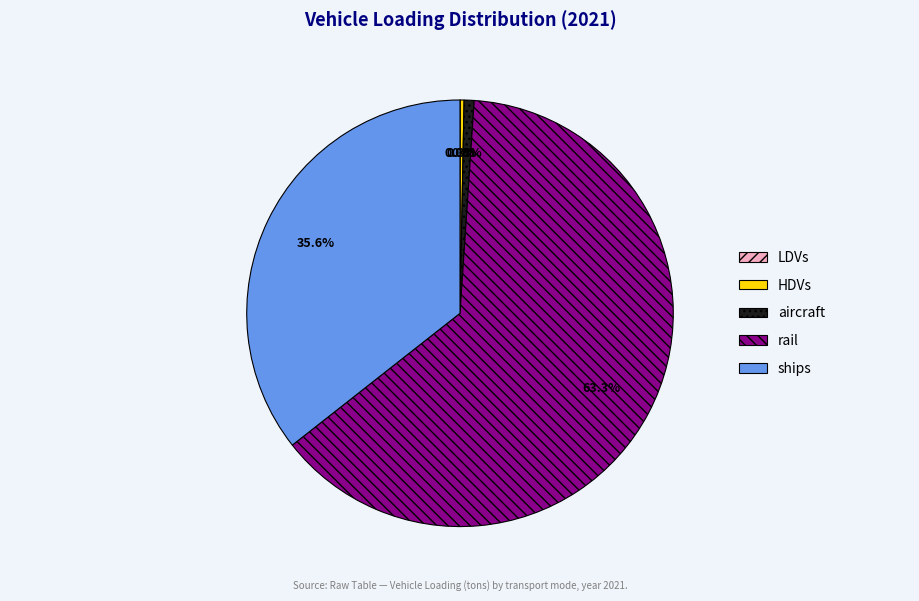

Which slice represents more than half of the pie?

rail